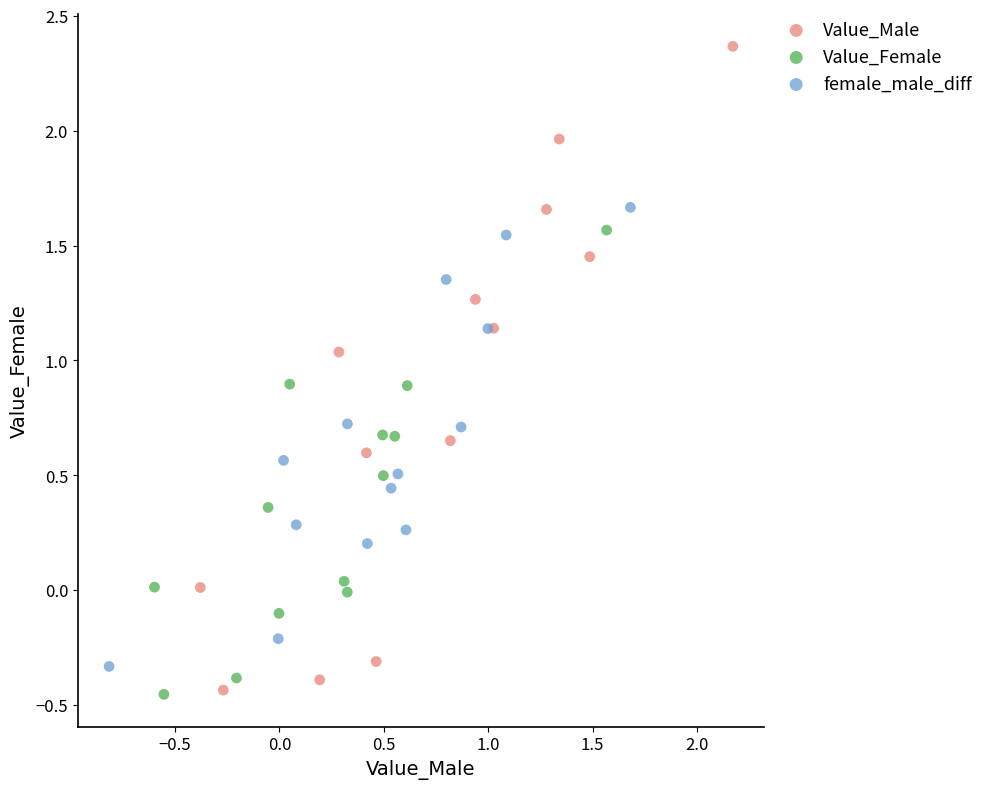

What are all the series names shown in the legend?

Value_Male, Value_Female, female_male_diff